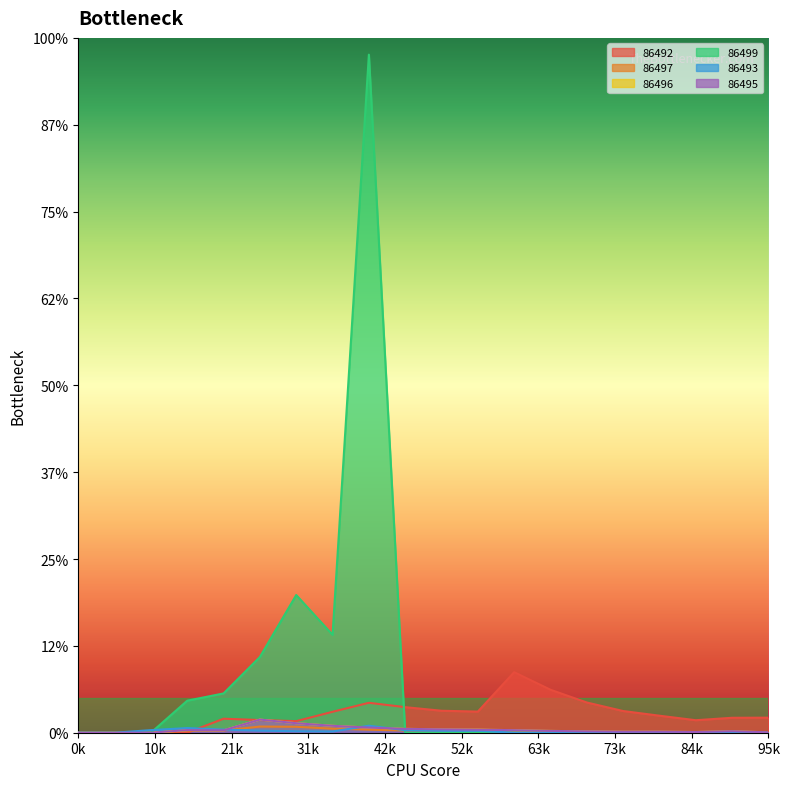

How many intersections are there between 86493 and 86499?

2